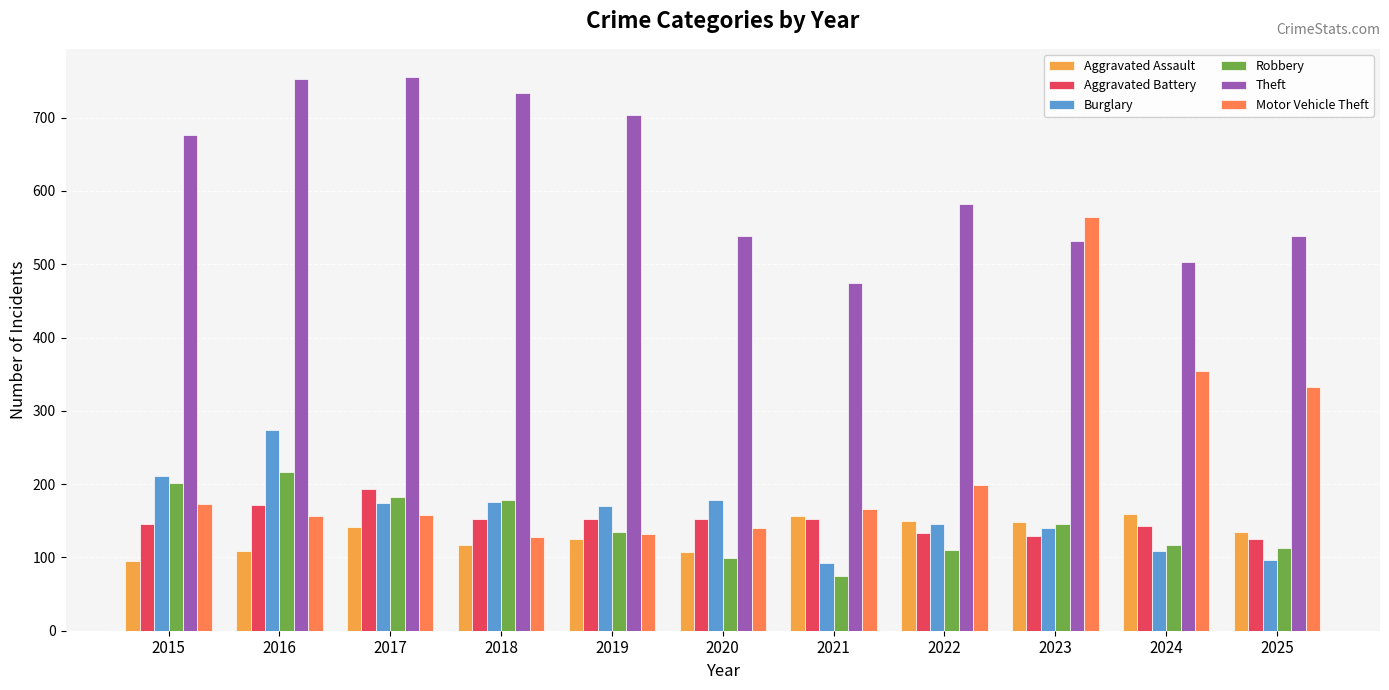

Which series has the largest total across all categories?

Theft